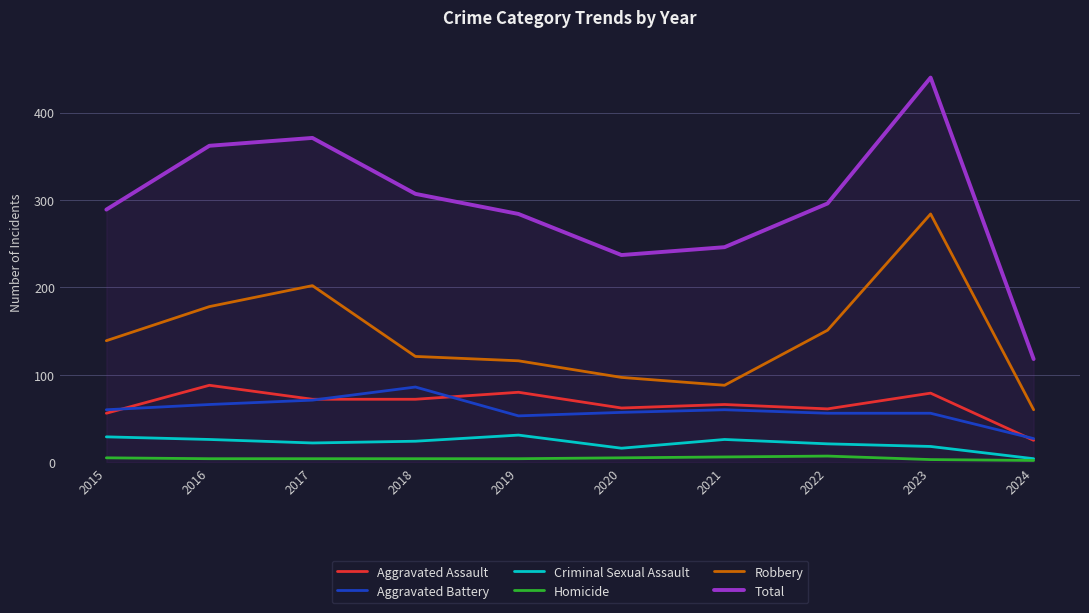

True or false: Total has more than 1 interior local peaks.

True